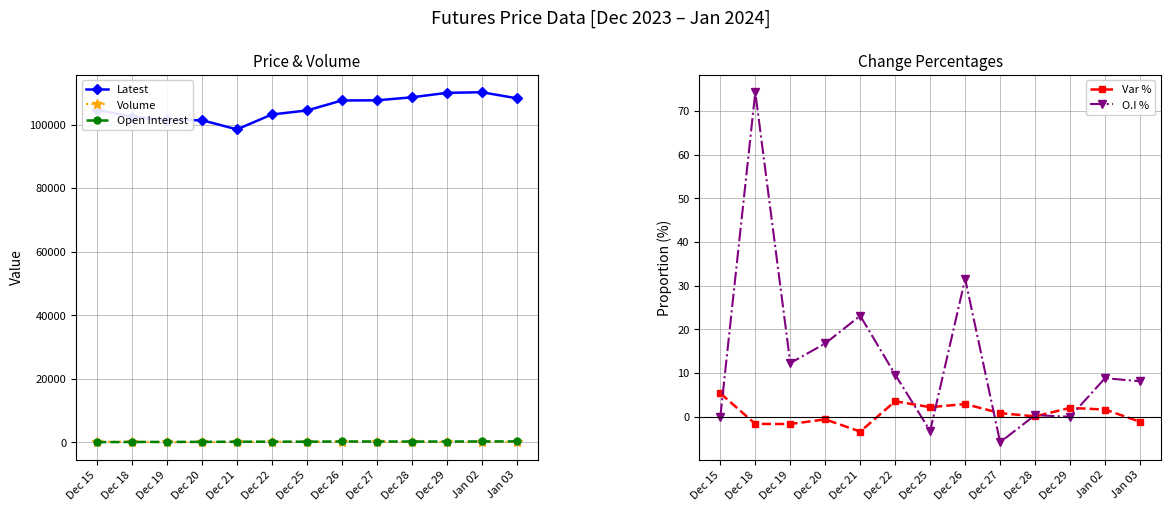

Read the Open Interest value at Dec 28.

260